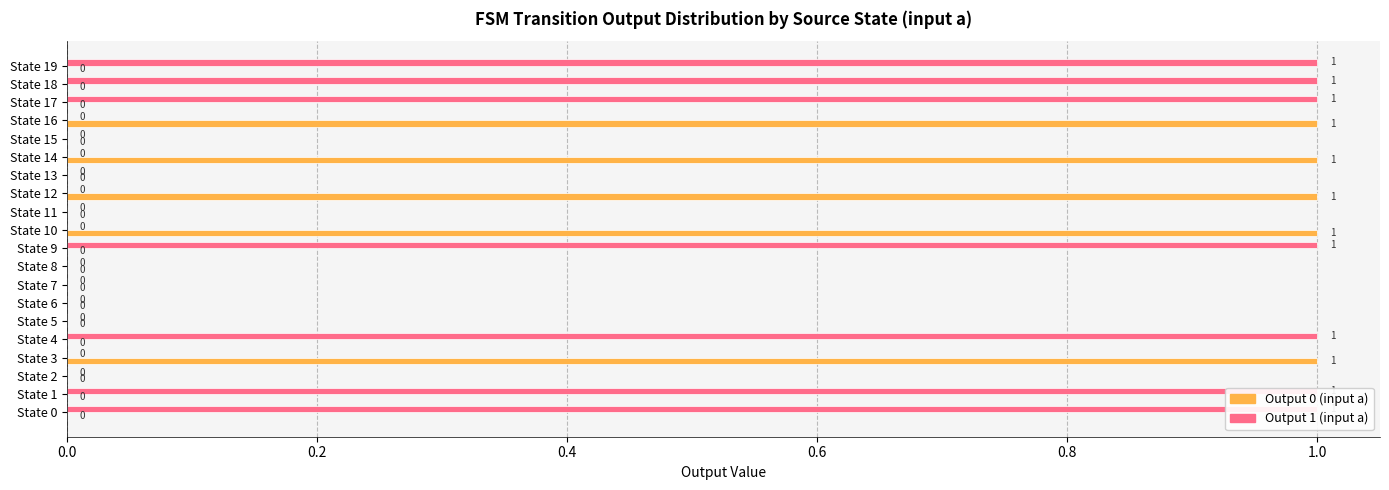

Which series has the widest spread of values?

Output 0 (input a)